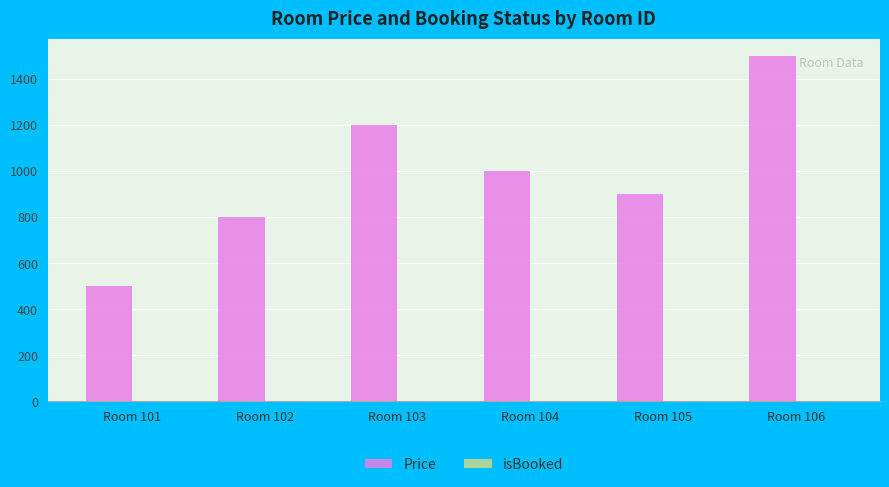

The Price series shows 1000 at Room 104. True or false?

True